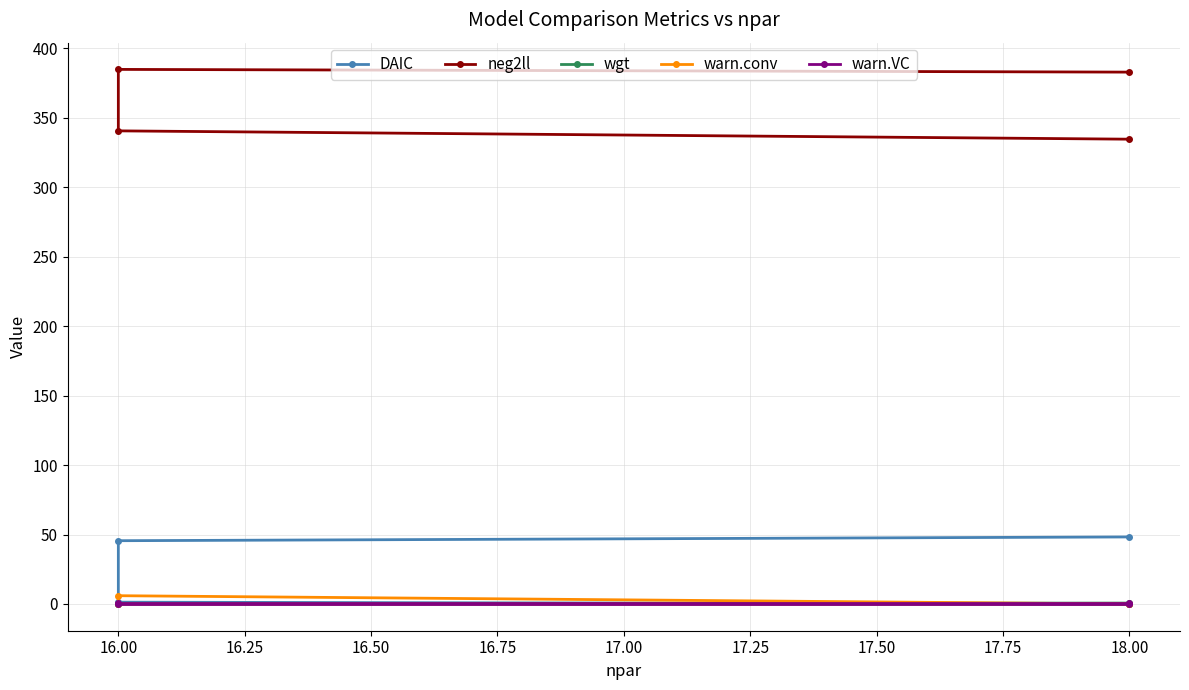

How many data points in neg2ll are less than 382?

2